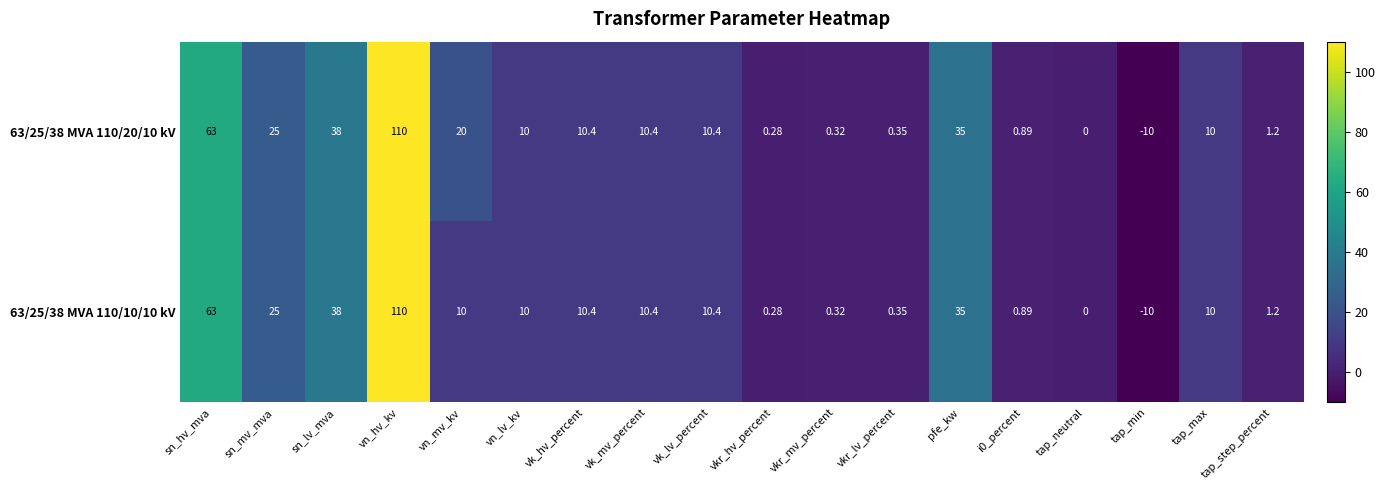

At which label does 63/25/38 MVA 110/20/10 kV reach its minimum?

tap_min